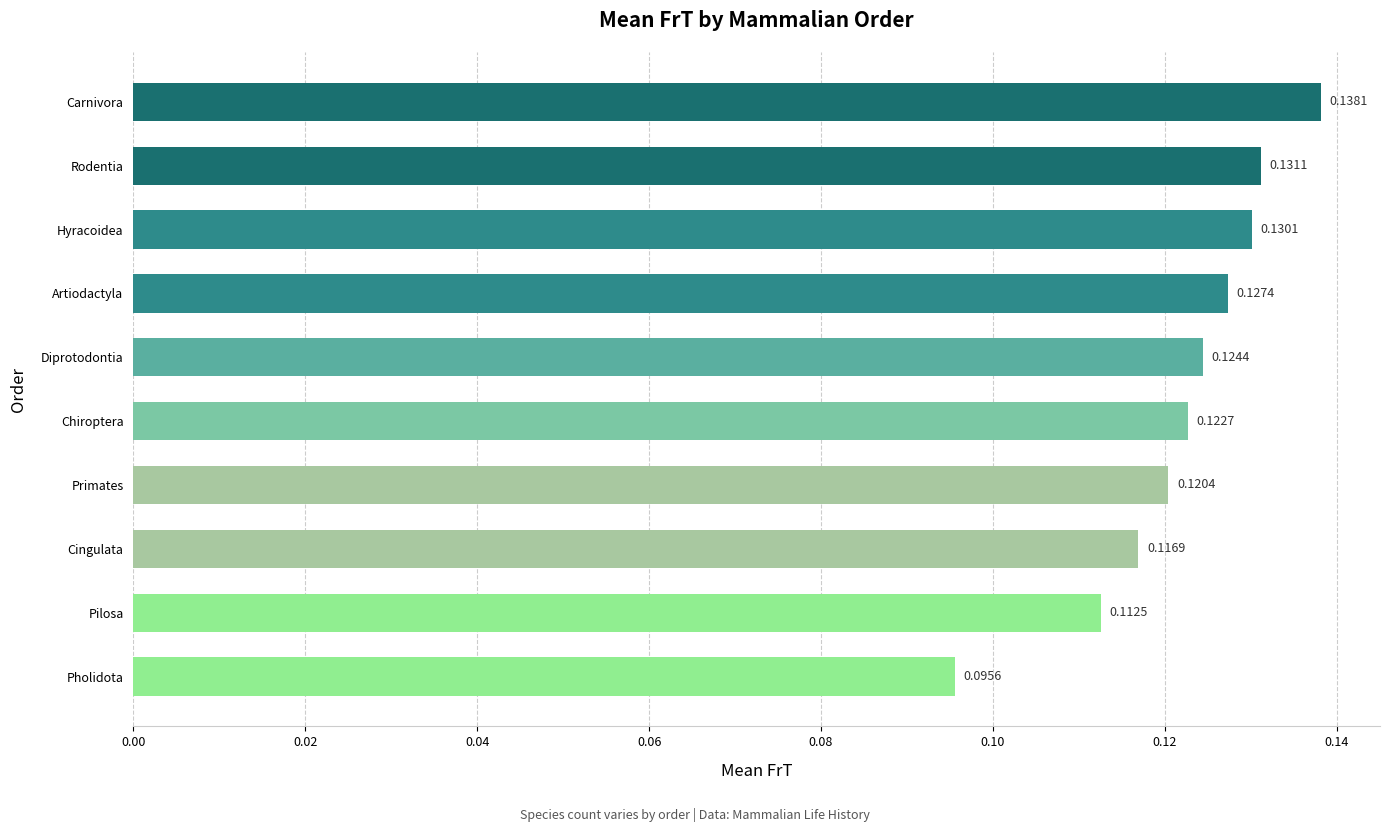

Rank the categories by value from lowest to highest.

Pholidota, Pilosa, Cingulata, Primates, Chiroptera, Diprotodontia, Artiodactyla, Hyracoidea, Rodentia, Carnivora